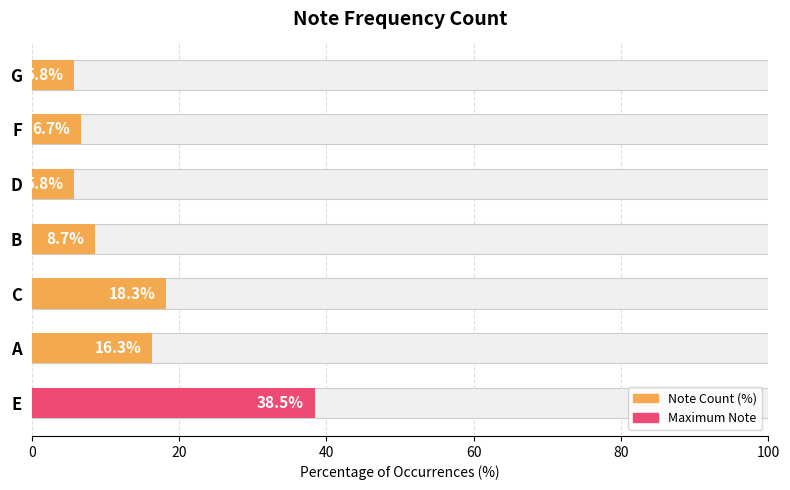

What is the smallest value displayed?

5.8